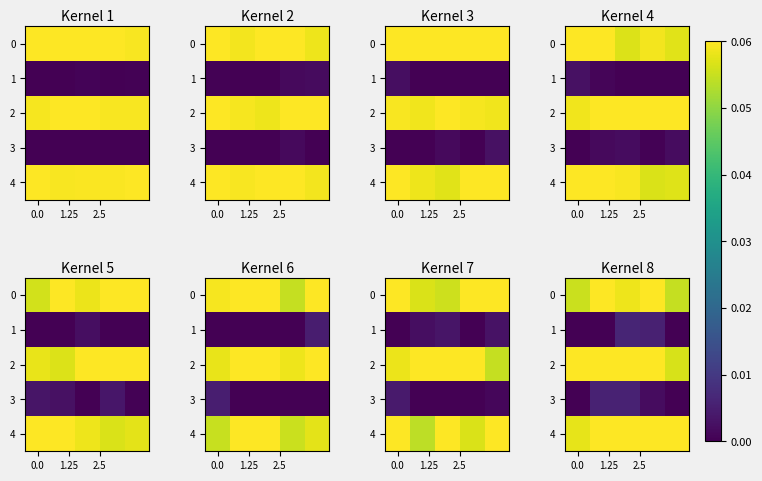

Which series has the largest total across all categories?

row_4